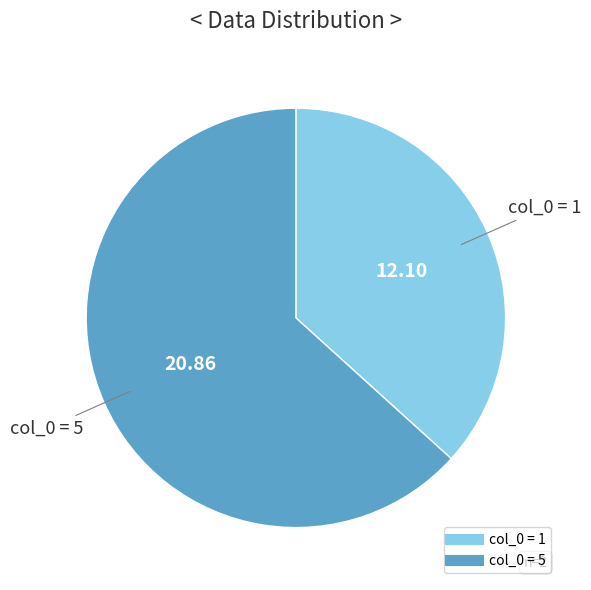

Count the number of slices in the pie.

2